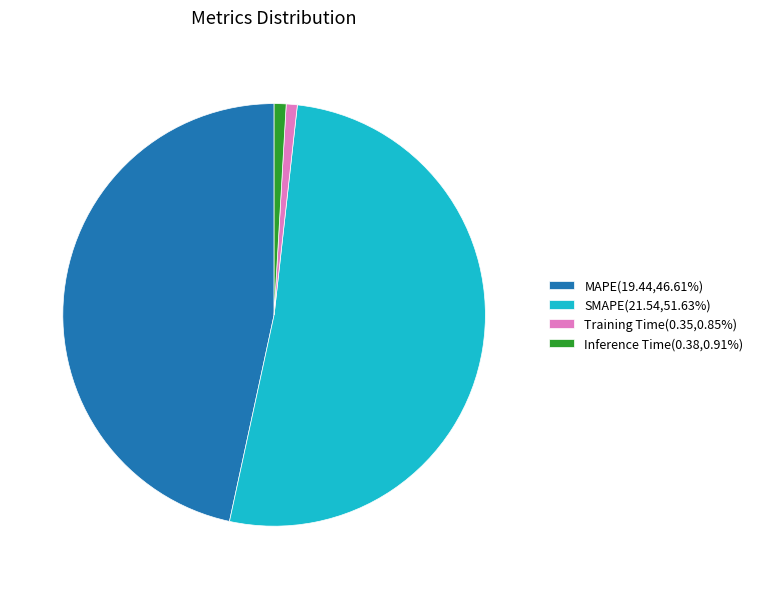

The Inference Time slice represents 1% of the pie. True or false?

True